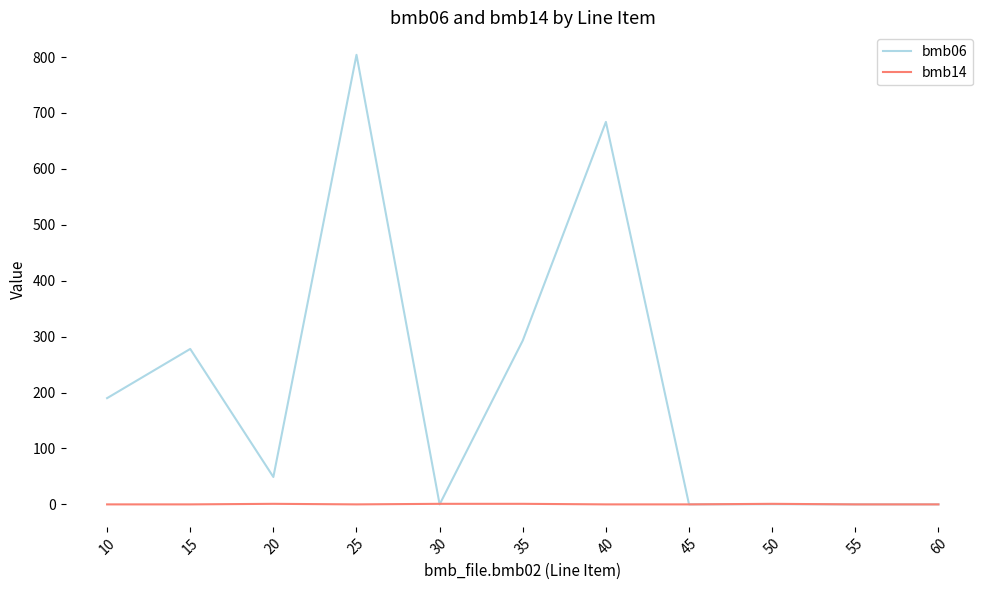

What is the maximum value shown in the chart?

804.0